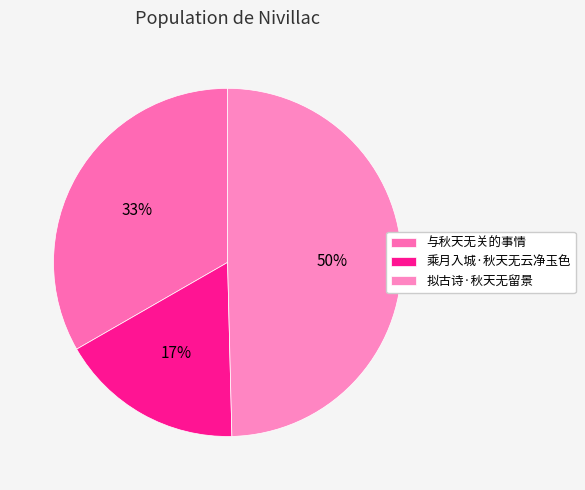

How many segments does this pie chart have?

3